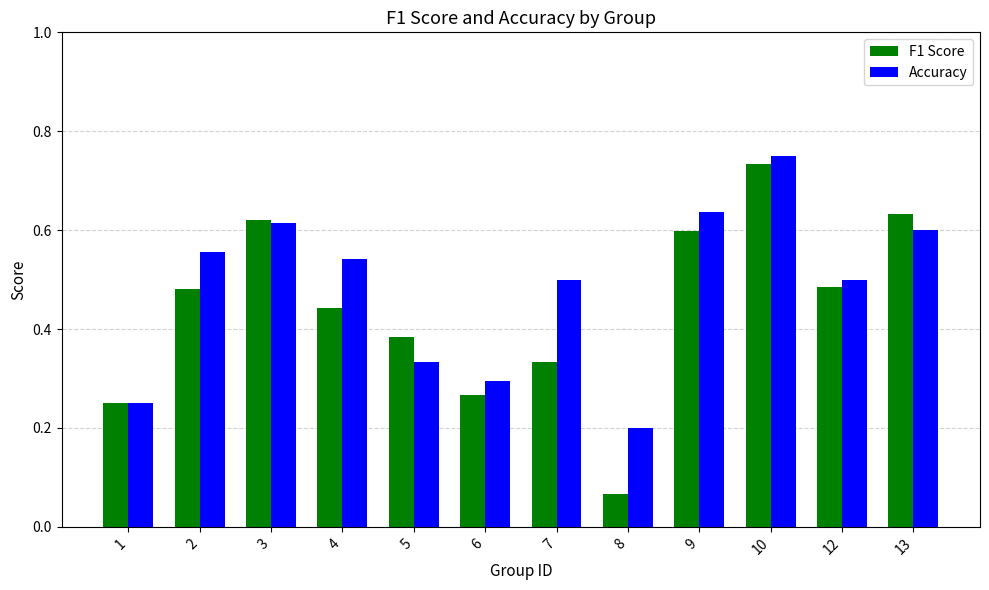

At 7, list the series in order from largest to smallest.

Accuracy, F1 Score